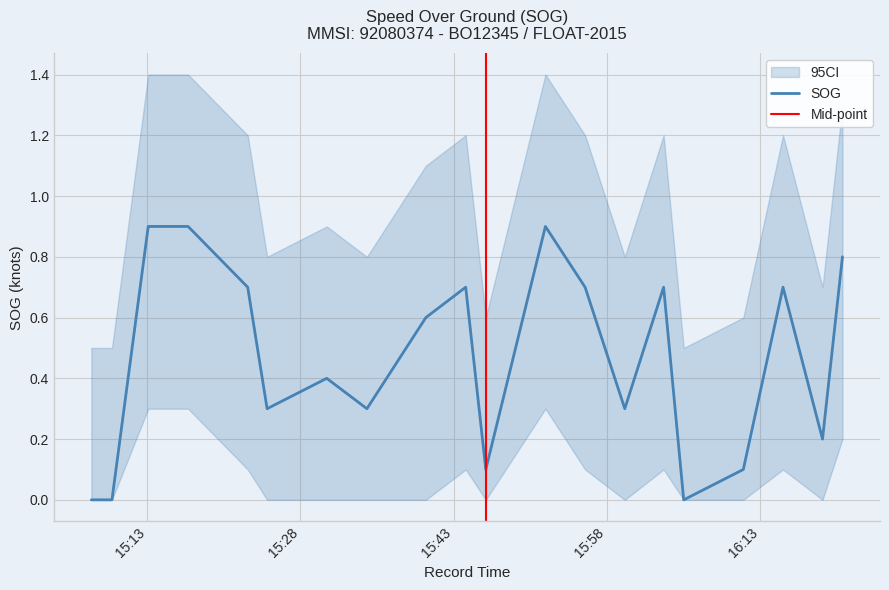

In SOG_upper, how many points are lower than both neighbors (excluding endpoints)?

6